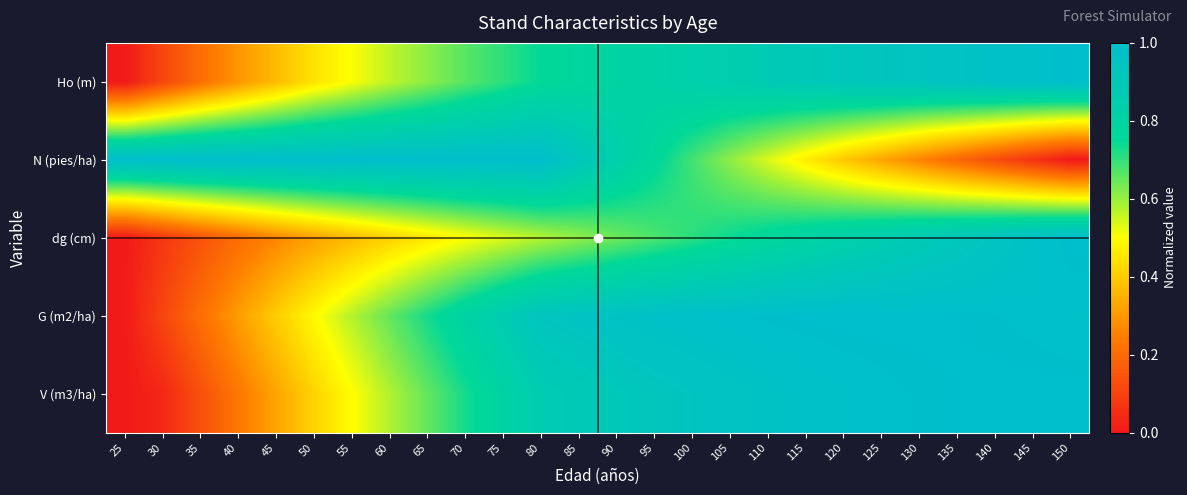

Rank the series by their maximum value, from lowest to highest.

Ho (m), N (pies/ha), dg (cm), G (m2/ha), V (m3/ha)